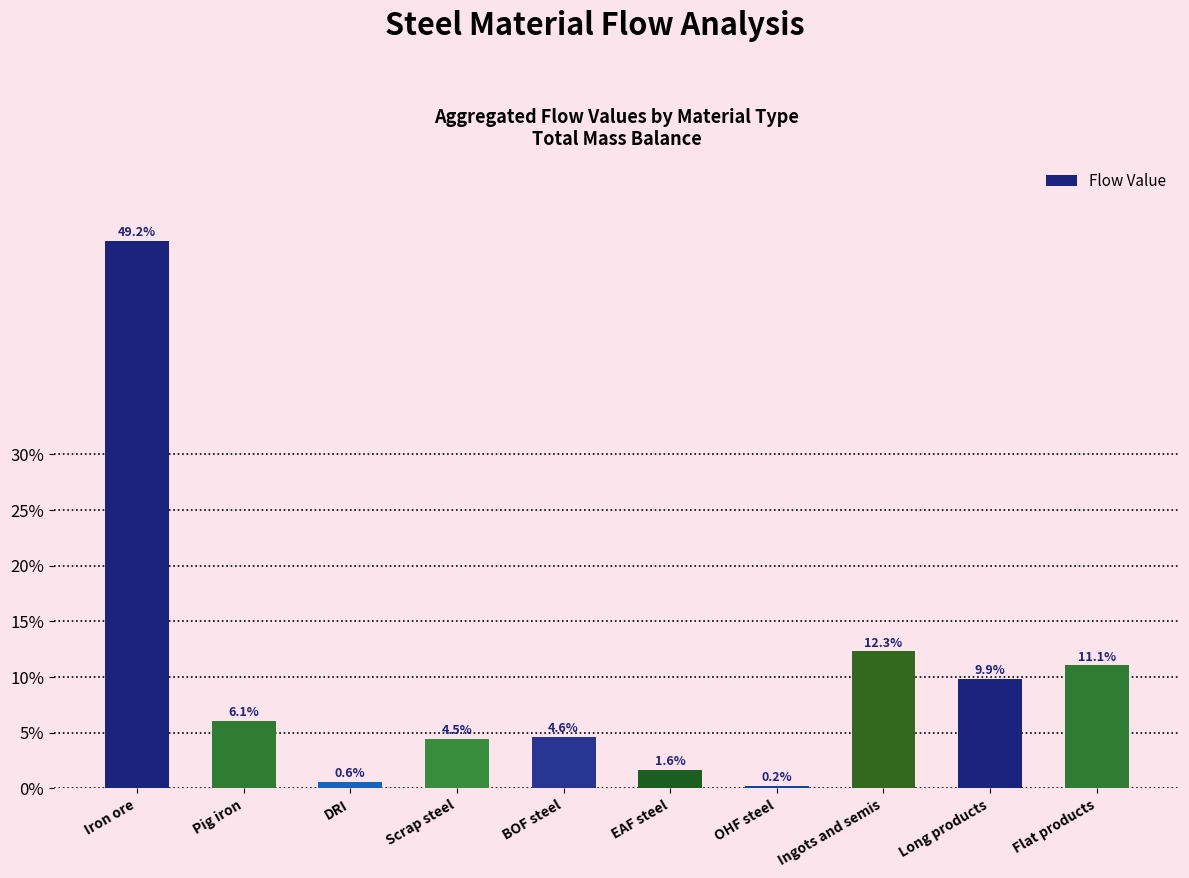

What position from the right is Scrap steel?

7